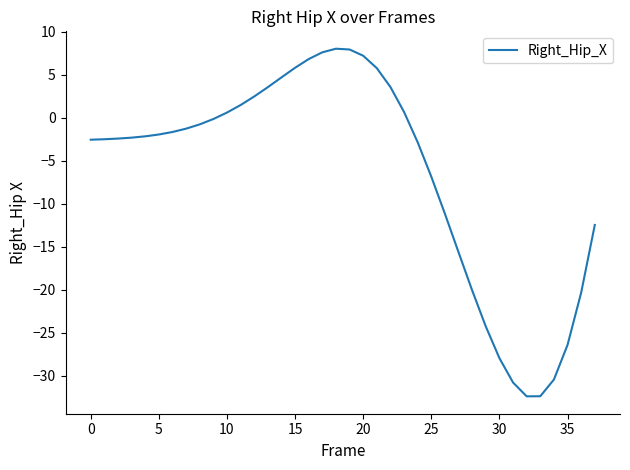

What is the greatest value displayed?

8.0